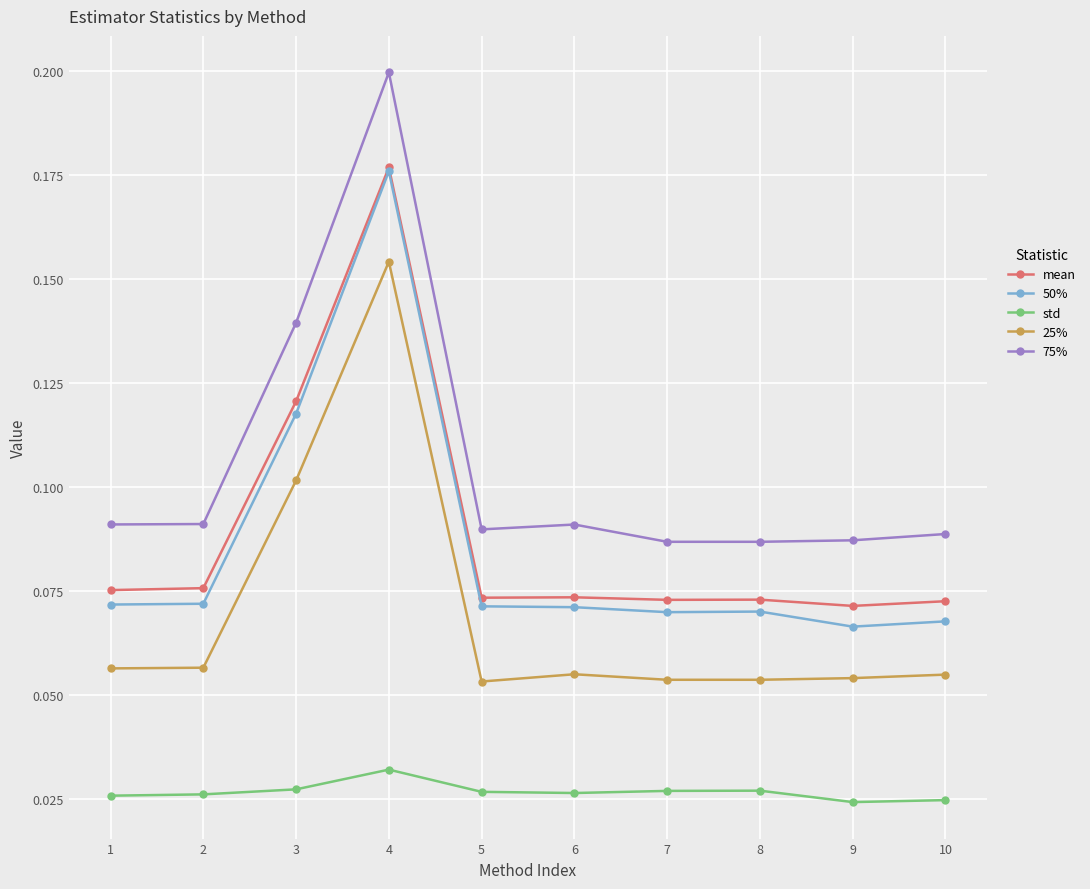

Where is the first local maximum for 25%?

4